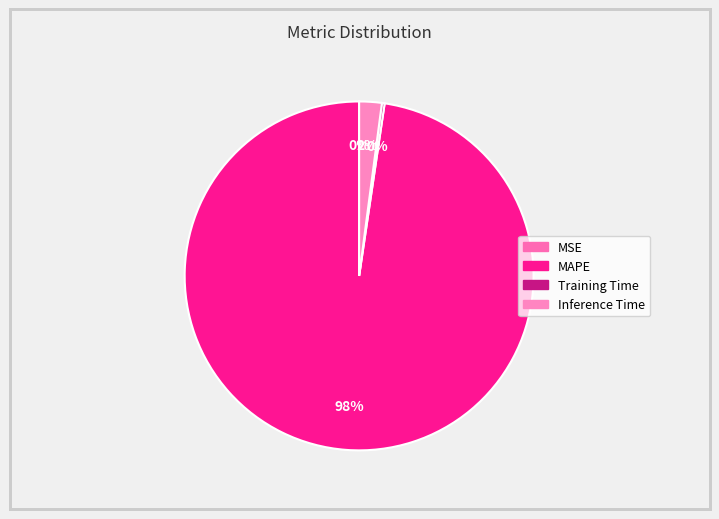

How many segments does this pie chart have?

4